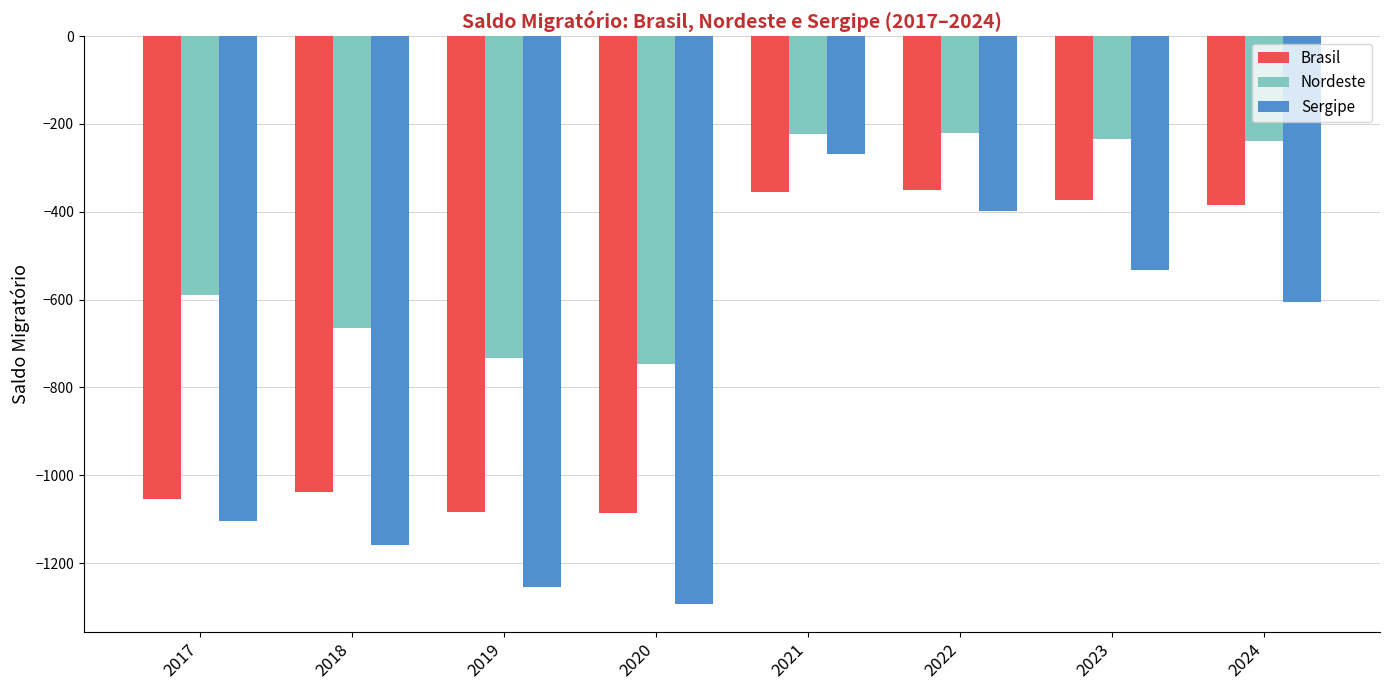

How many bars are there in total?

24